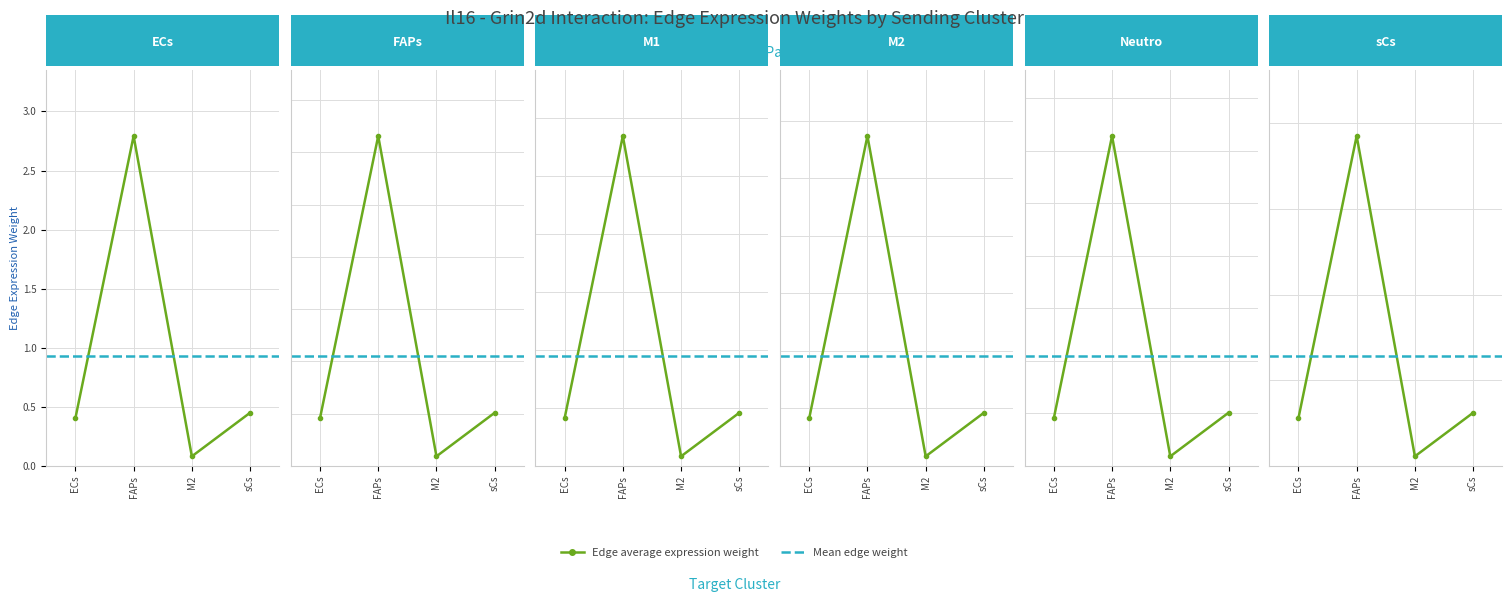

True or false: Edge avg expr derived specificity has a value of 0.1 at FAPs->FAPs.

False